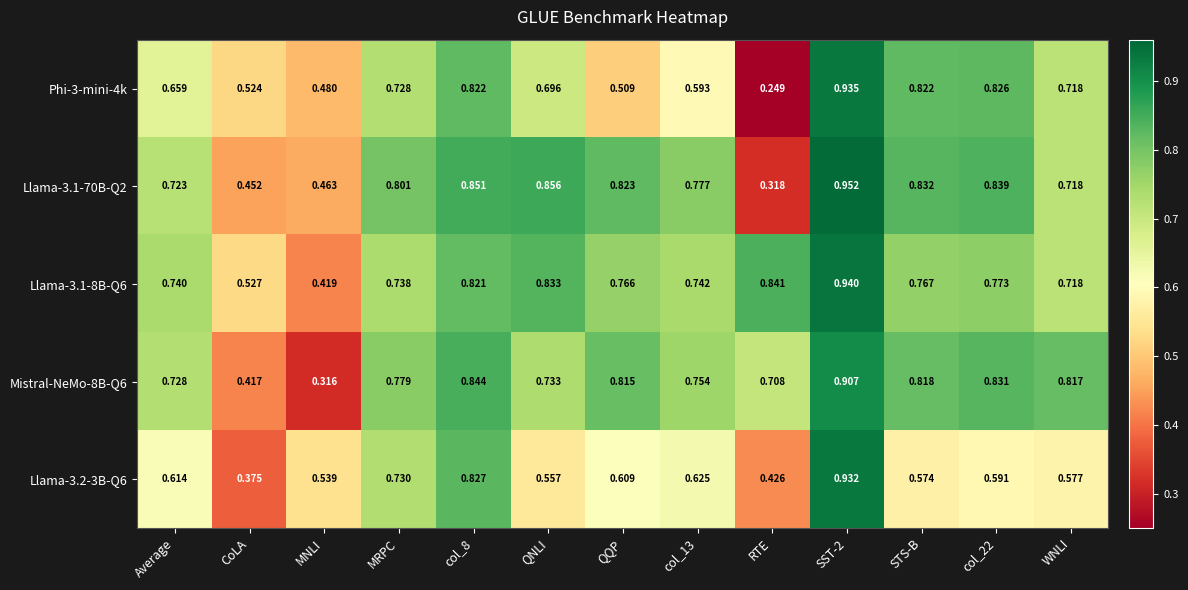

Where is Llama-3.1-70B-Q2 nearest to the value 0?

RTE